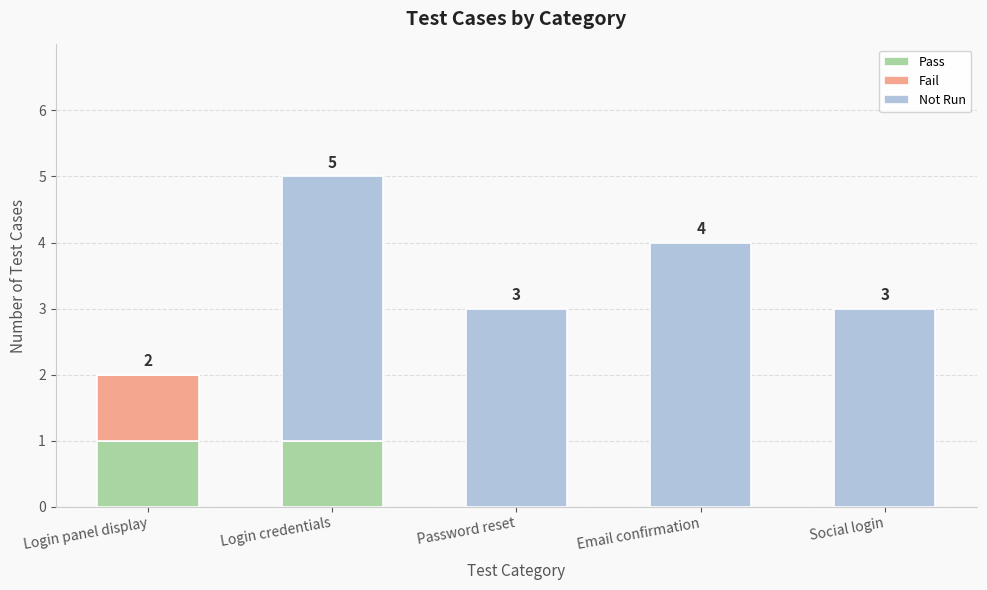

Count the number of categories in the chart.

5